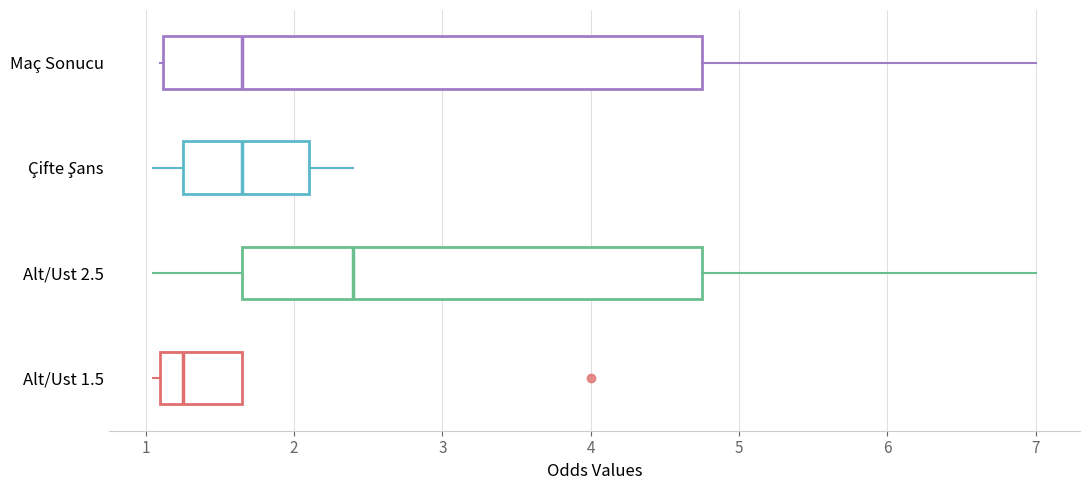

Reading bottom to top, transcribe this box plot: for each box, give where its median line is, the range the box spans, and where its two whiskers end, as read against the x-axis. The values are not printed on the chart, so give them approximately, as read against the axis.

Alt/Ust 1.5: median 1.3, box 1.1 to 1.7, whiskers 1.1 (just left of the box's left edge) to 1.7
Alt/Ust 2.5: median 2.4, box 1.7 to 4.8, whiskers 1.1 to 7.0
Çifte Şans: median 1.7, box 1.3 to 2.1, whiskers 1.1 to 2.4
Maç Sonucu: median 1.7, box 1.1 to 4.8, whiskers 1.1 to 7.0